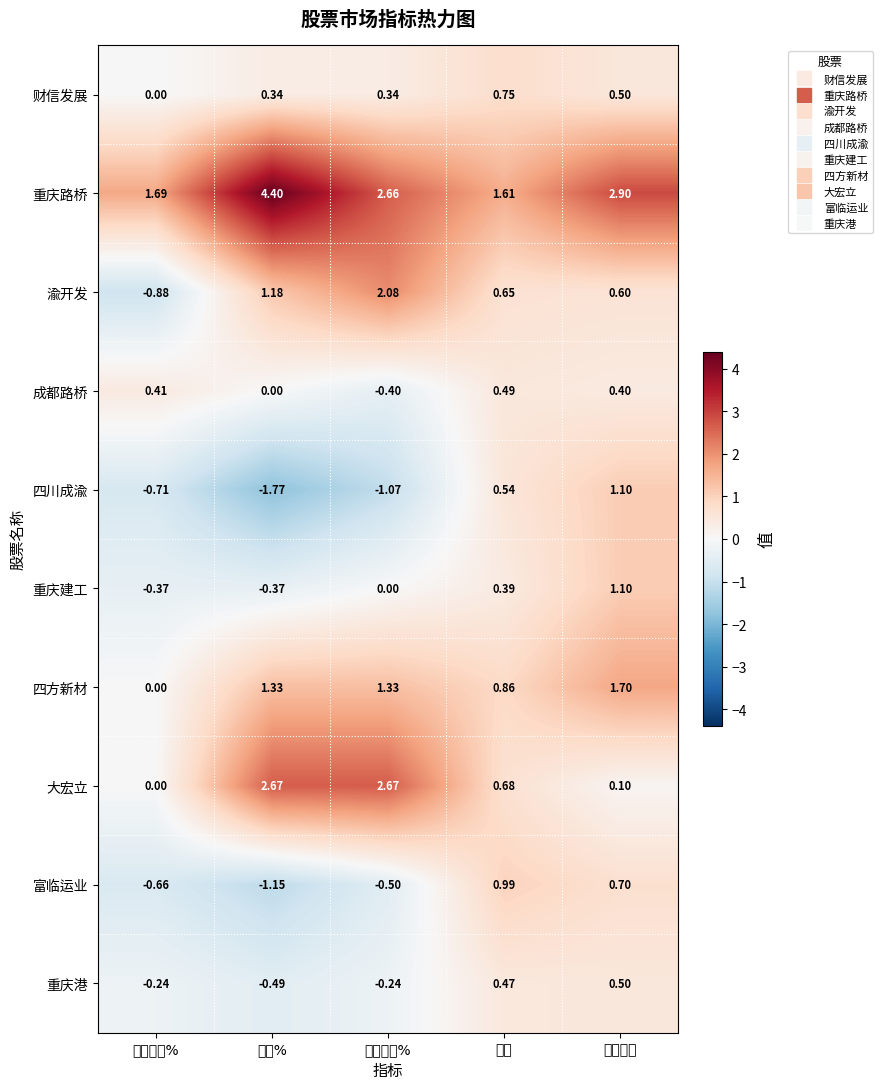

At which category does the chart reach its peak across all series?

涨幅%